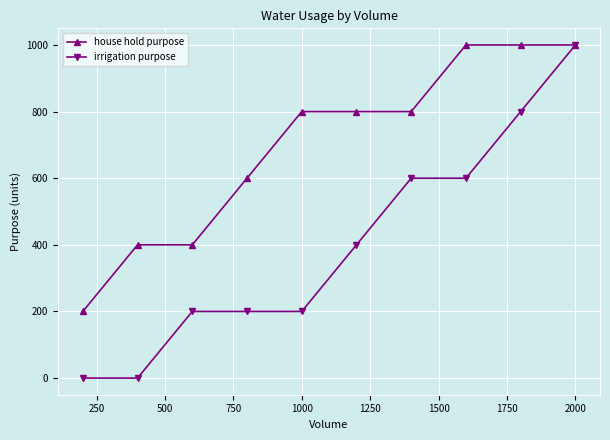

Rank the series by their average value, from highest to lowest.

house hold purpose, irrigation purpose